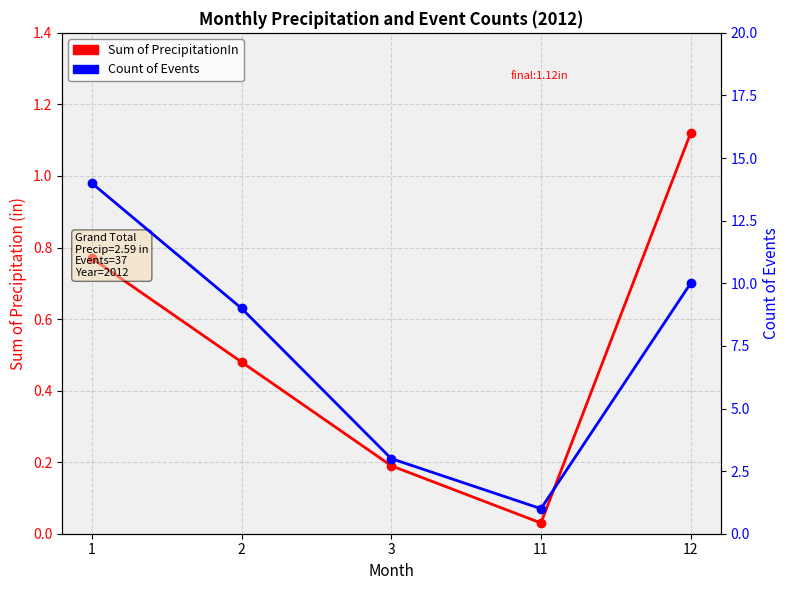

Rank the series by their maximum value, from lowest to highest.

Sum of PrecipitationIn, Count of Events